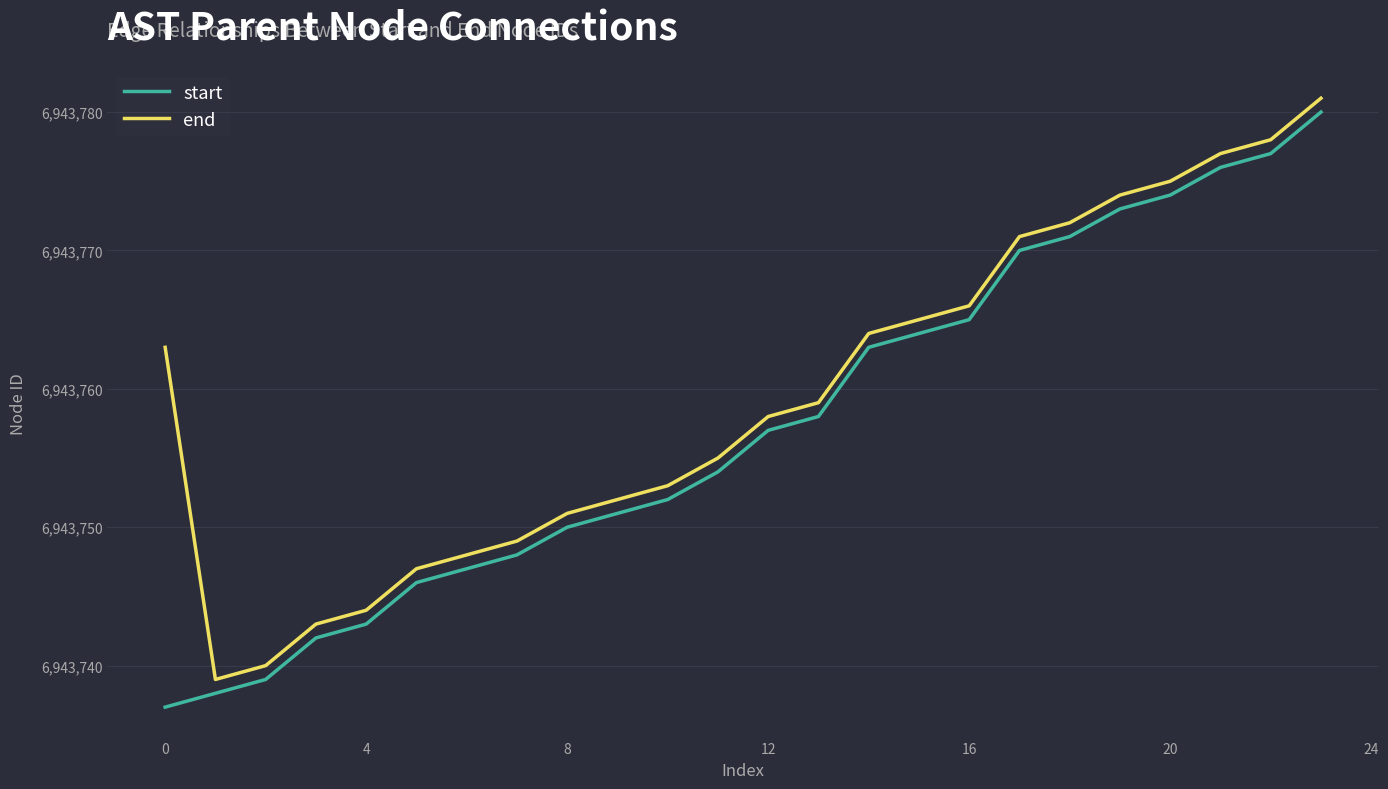

List the series in order of their overall mean, highest first.

end, start